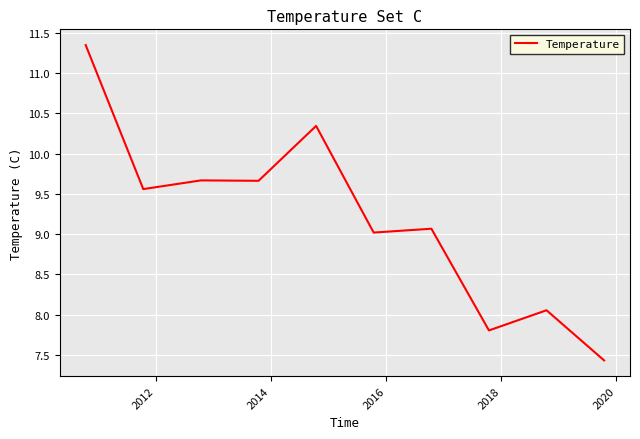

What is the smallest value displayed?

7.4